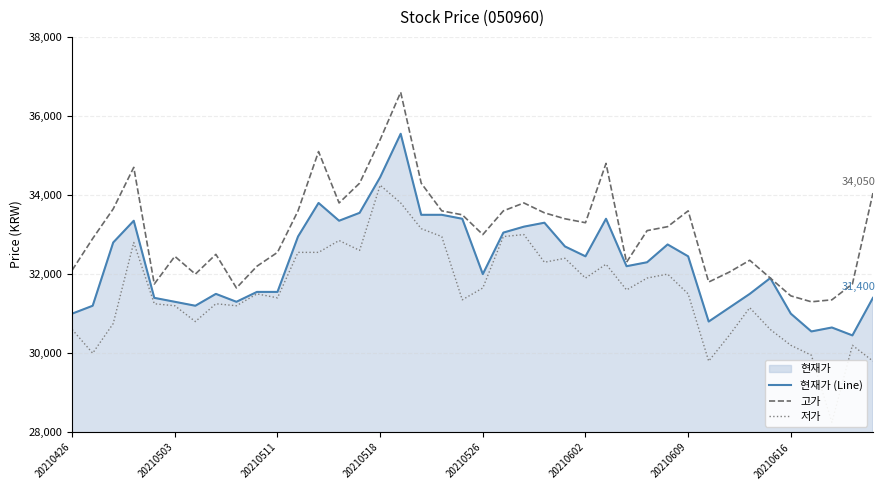

Count the number of categories in the chart.

40